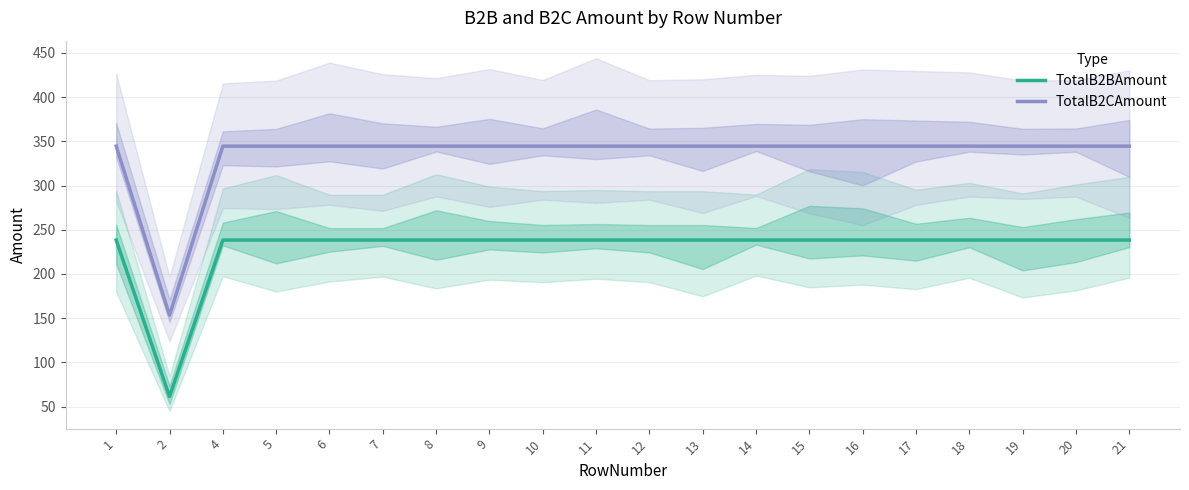

At which label is TotalB2CAmount closest to 248?

2